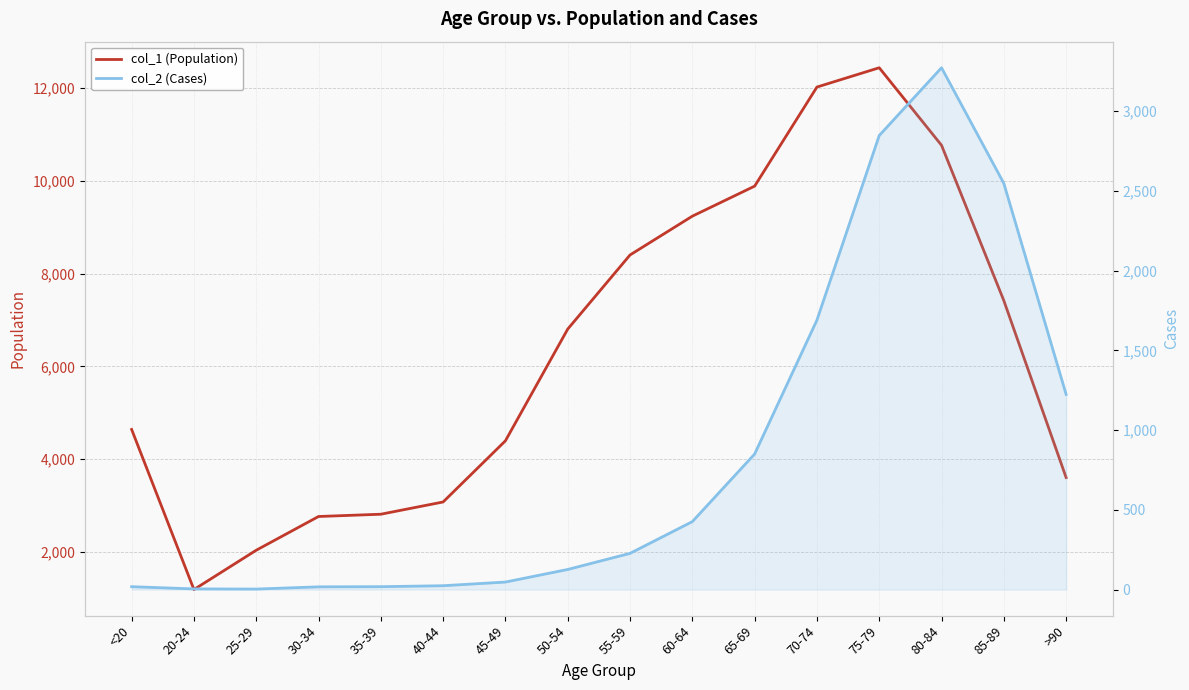

Reading left to right, list all the values displayed in this chart.

col_1 (Population): 4641	1191	2038	2765	2814	3078	4396	6803	8400	9236	9883	12018	12434	10764	7417	3604
col_2 (Cases): 18	4	3	17	18	24	47	126	227	426	850	1690	2848	3273	2548	1224